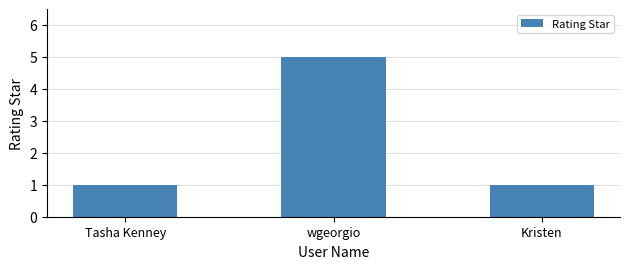

What is the label of the 2nd bar from the right?

wgeorgio